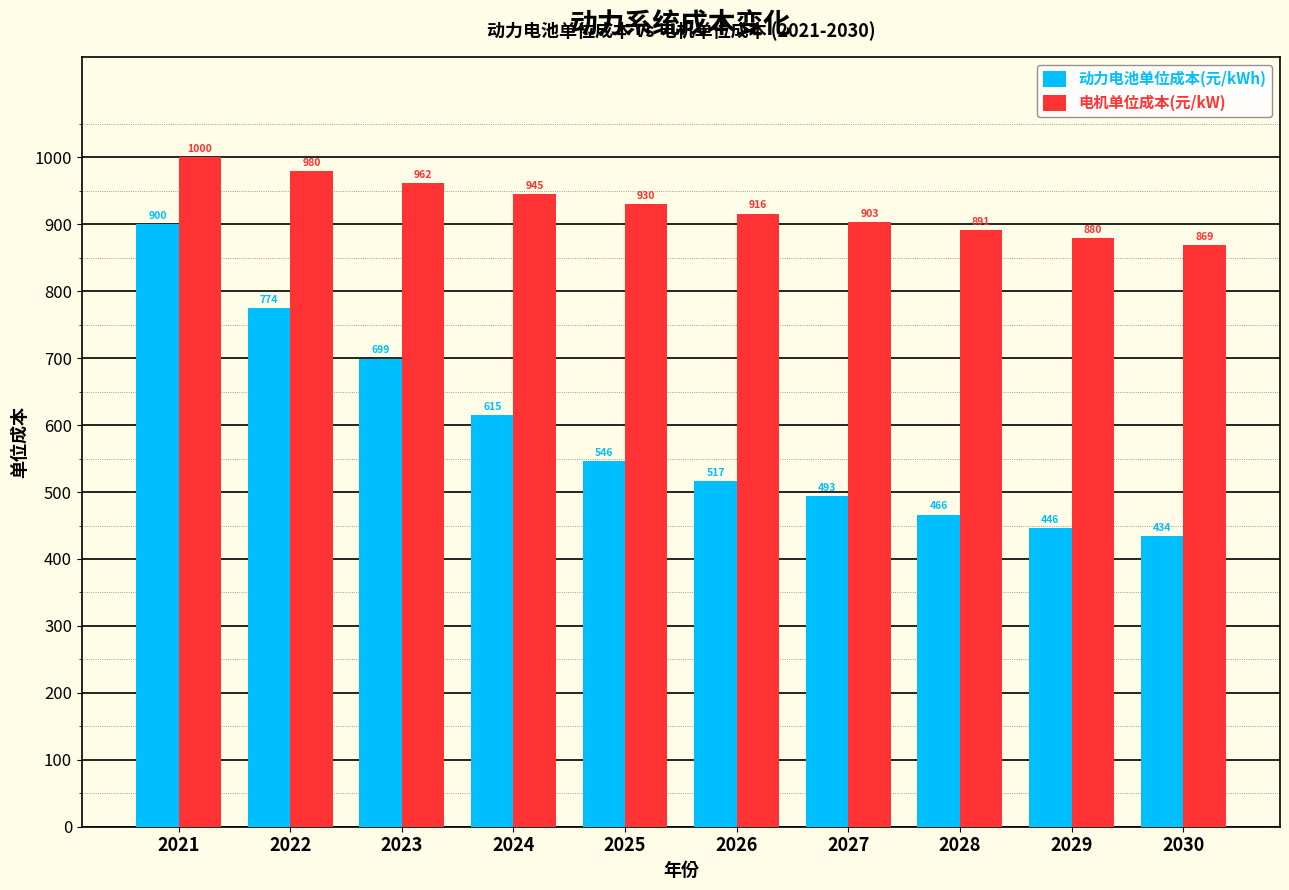

Where is 电机单位成本(元/kW) nearest to the value 934?

2025